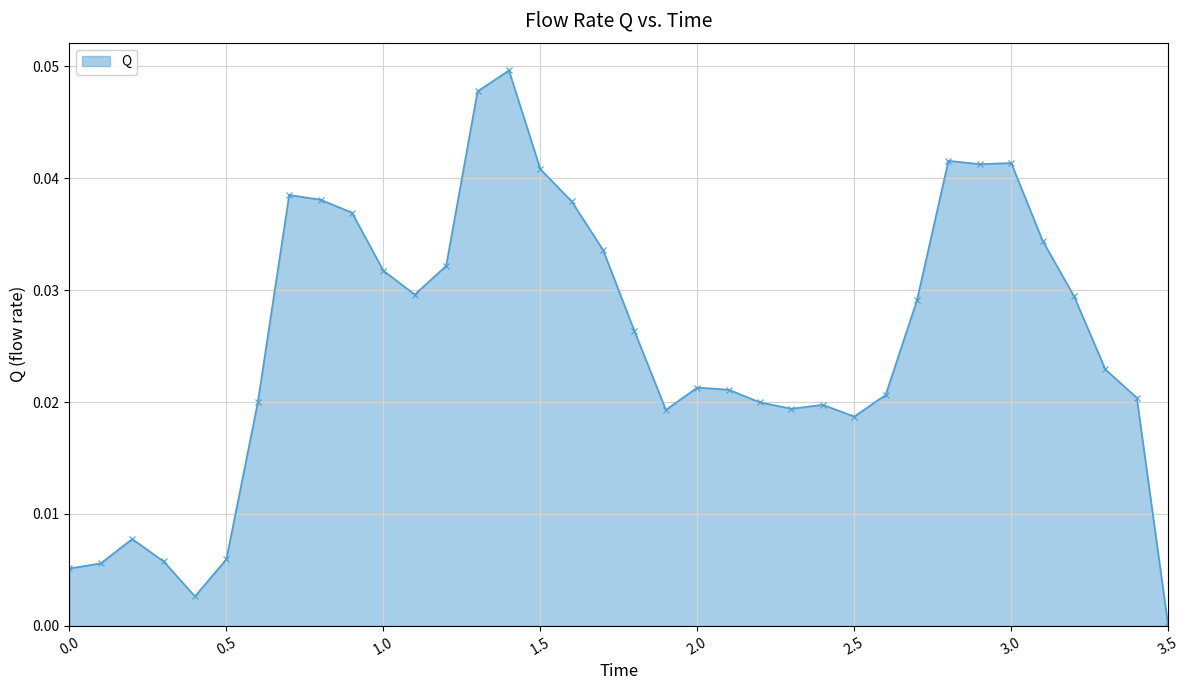

True or false: the data has more than 2 interior local peaks.

True